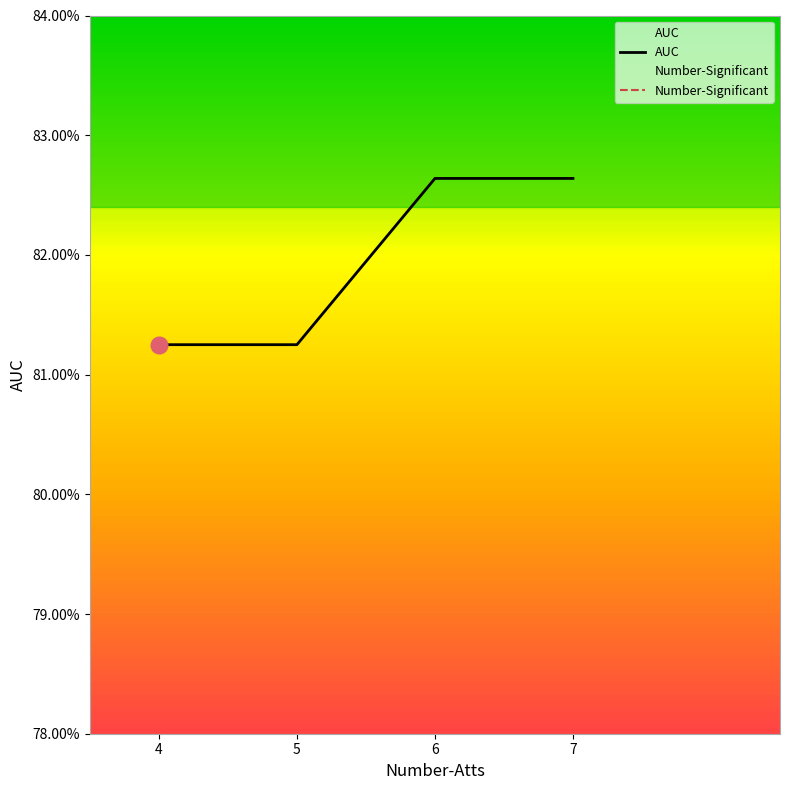

True or false: Number-Significant and AUC intersect in this chart.

False